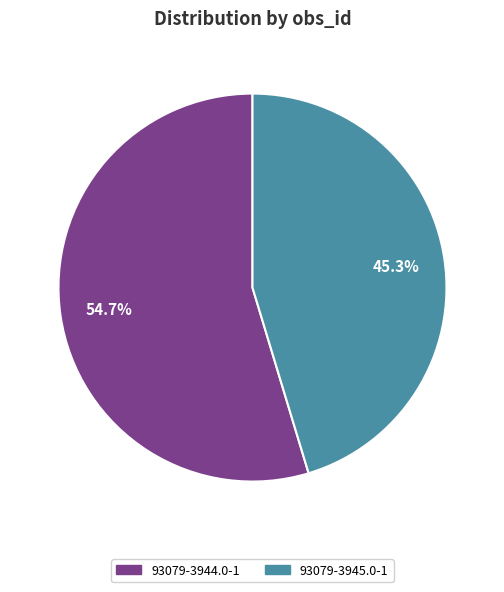

Which category accounts for the majority?

93079-3944.0-1